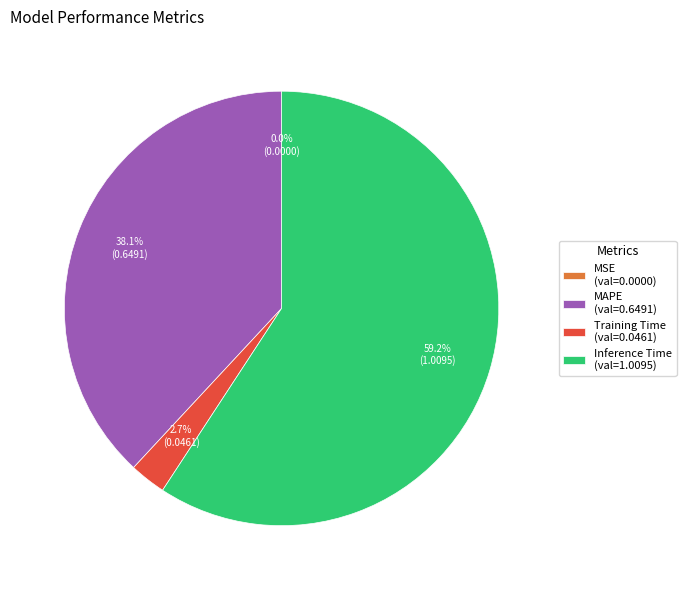

What percentage is NOT represented by Inference Time (val=1.0095)?

40.8%